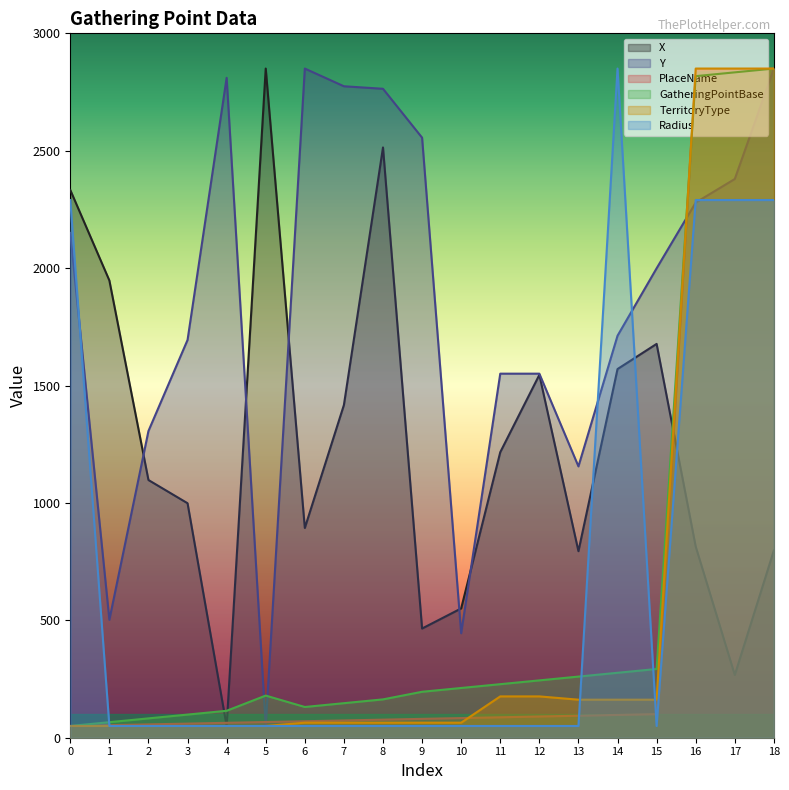

What is the total value across all series at 15?

4281.8